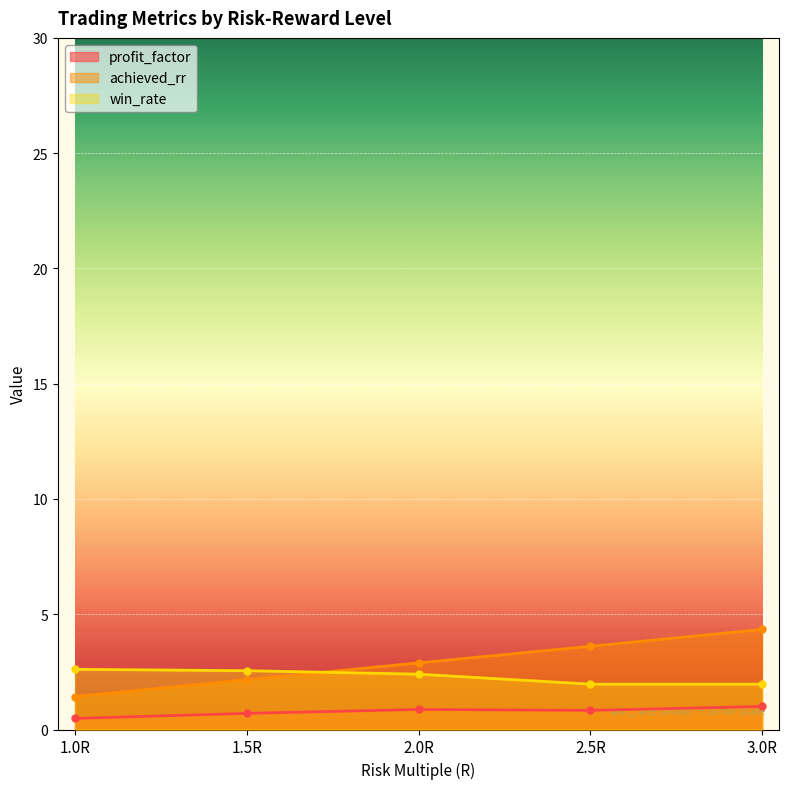

Which category has the highest value in the profit_factor series?

3.0R